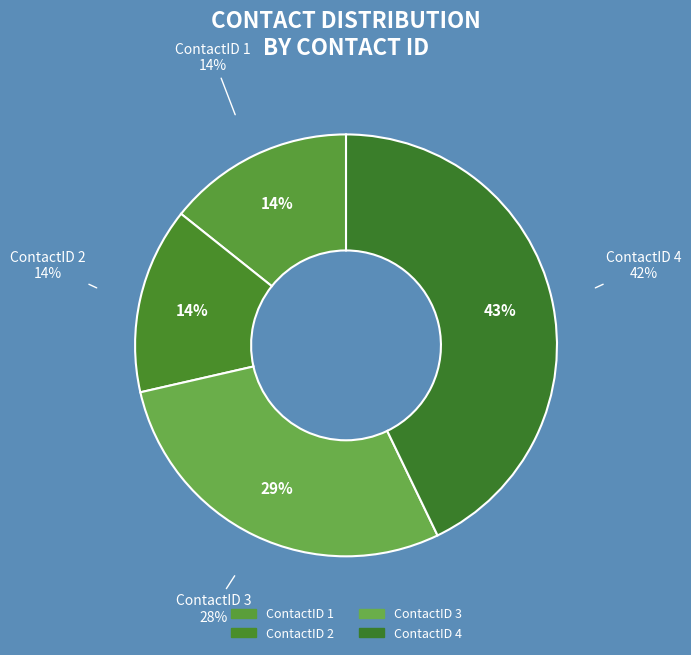

How many segments does this pie chart have?

4